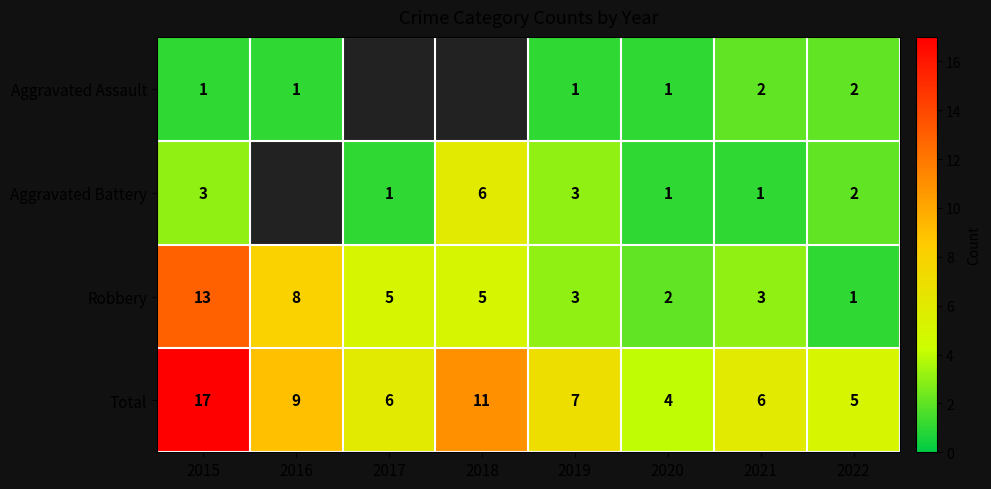

How many categories are shown in the chart?

8